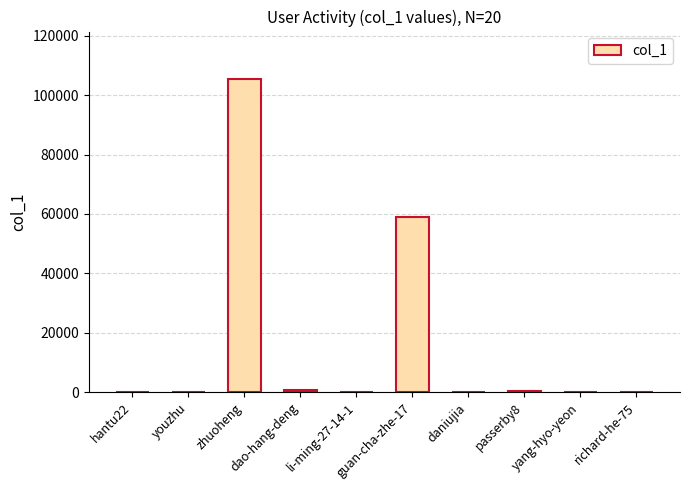

What is the greatest value displayed?

105554